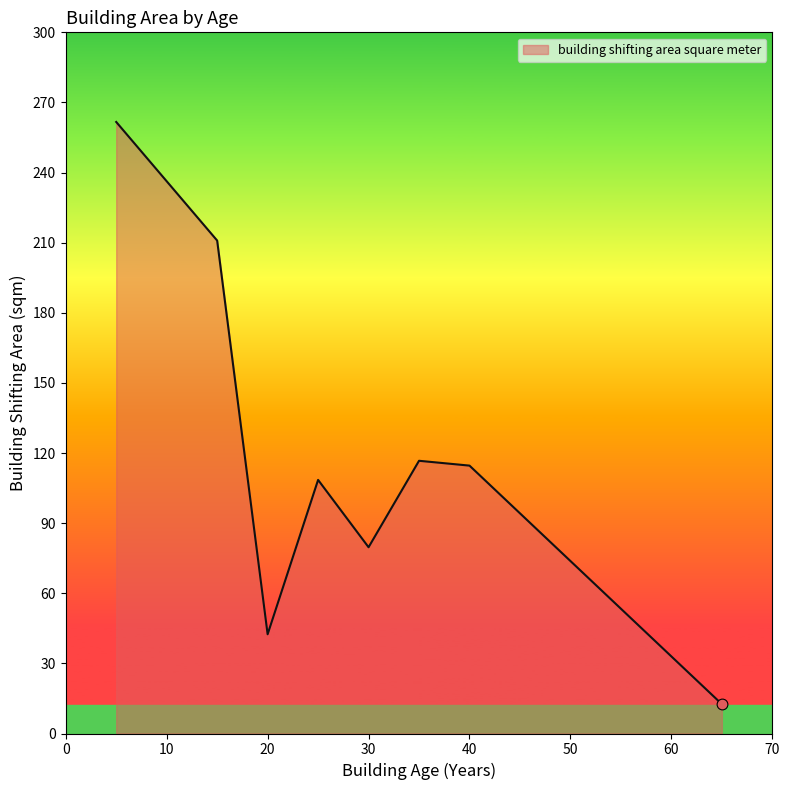

What is the minimum value shown in the chart?

12.6